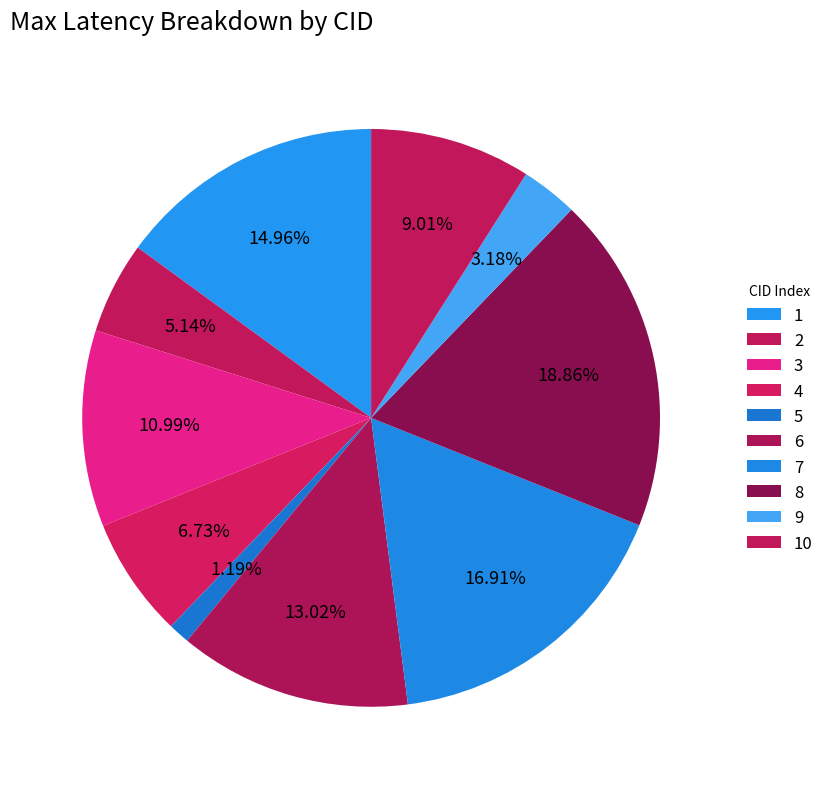

Count the number of slices in the pie.

10